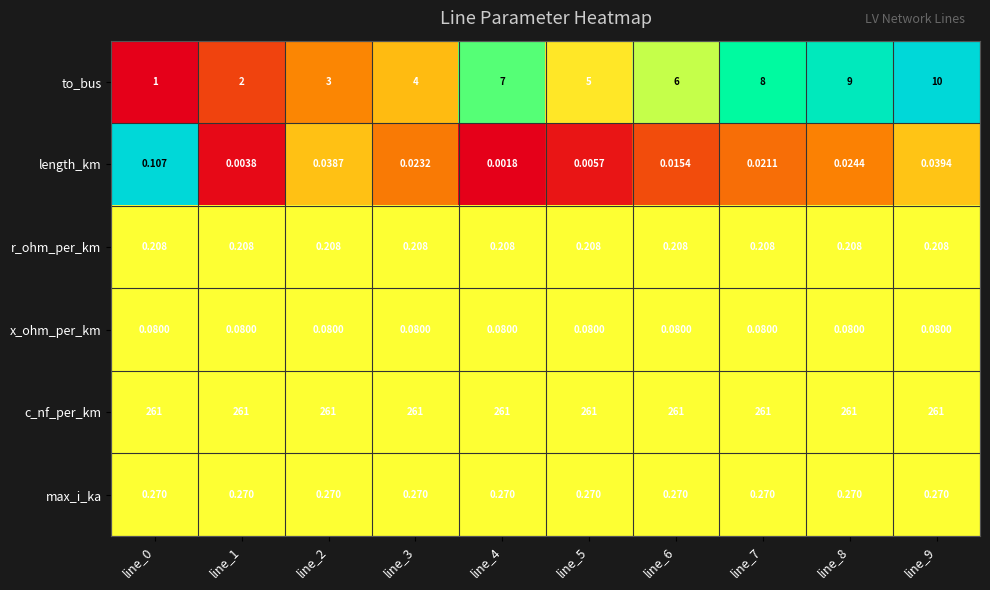

Between line_0 and line_8, which series saw the biggest shift?

to_bus